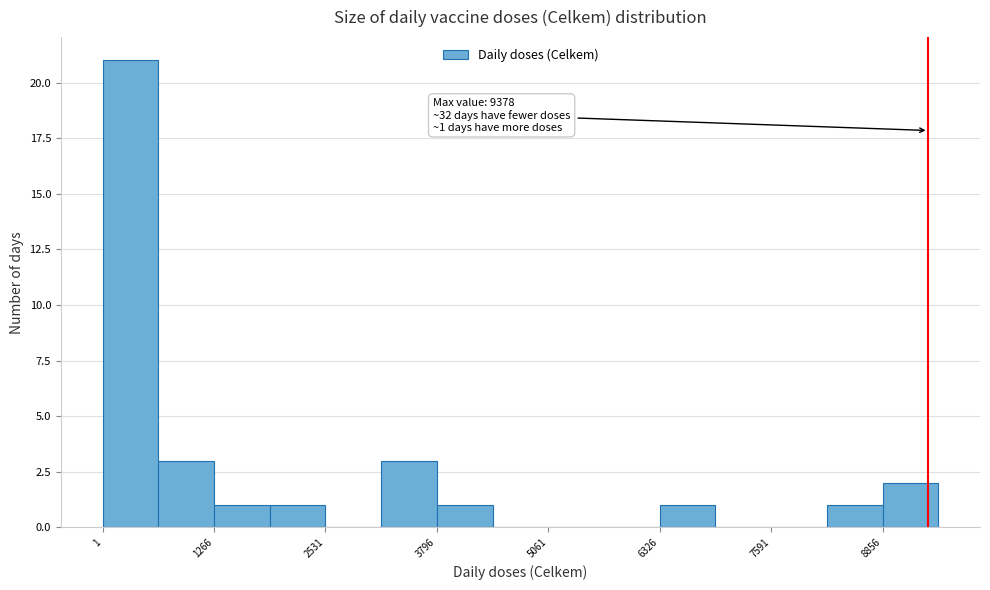

Around what value on the x-axis is the tallest bar? Give the approximate position of its centre, as read against the axis.

400